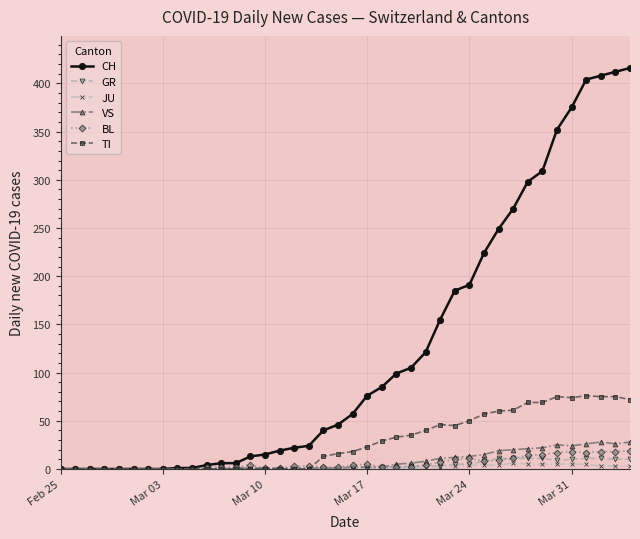

Which series has the largest range (max minus min)?

CH